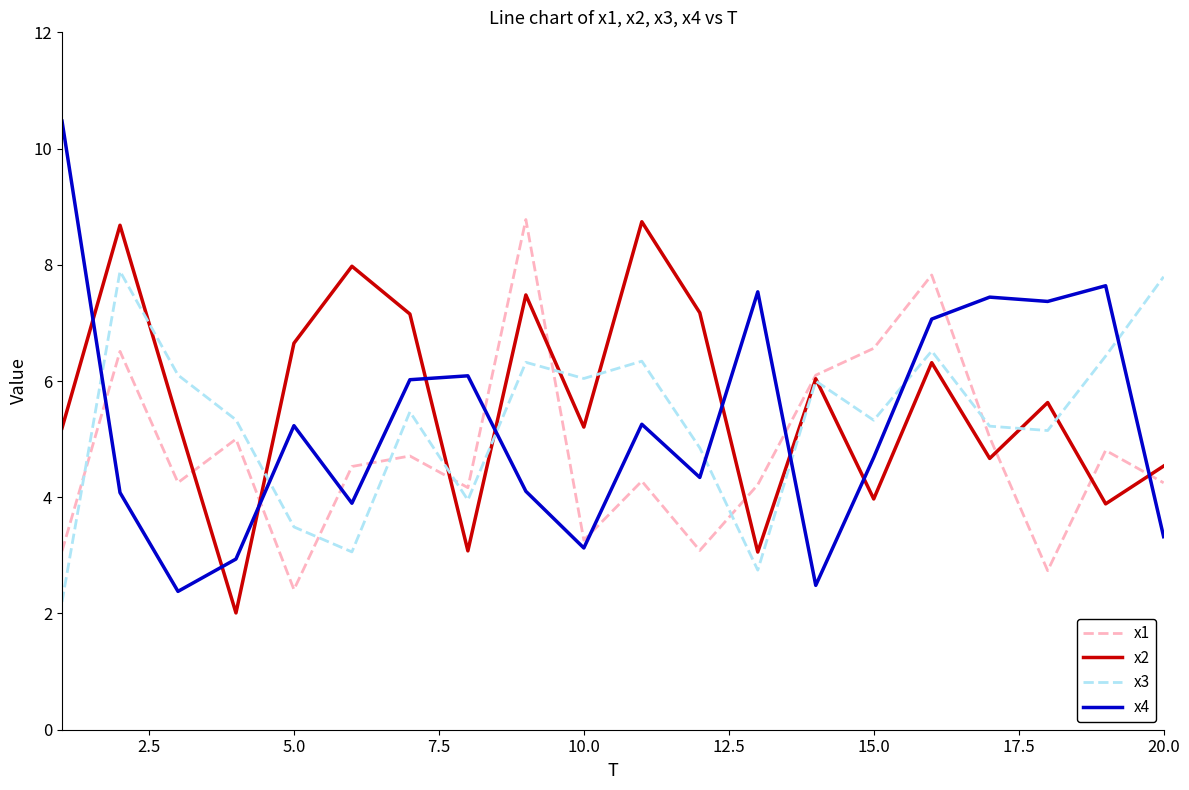

Which series has the widest spread of values?

x4